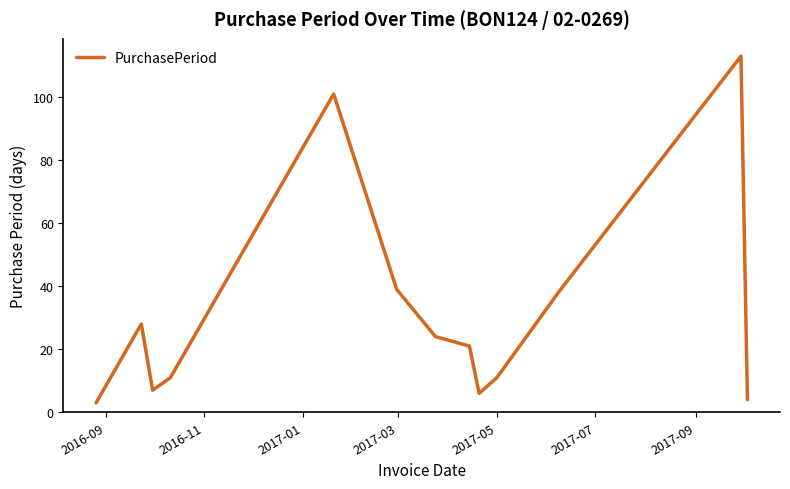

What is the greatest value displayed?

113